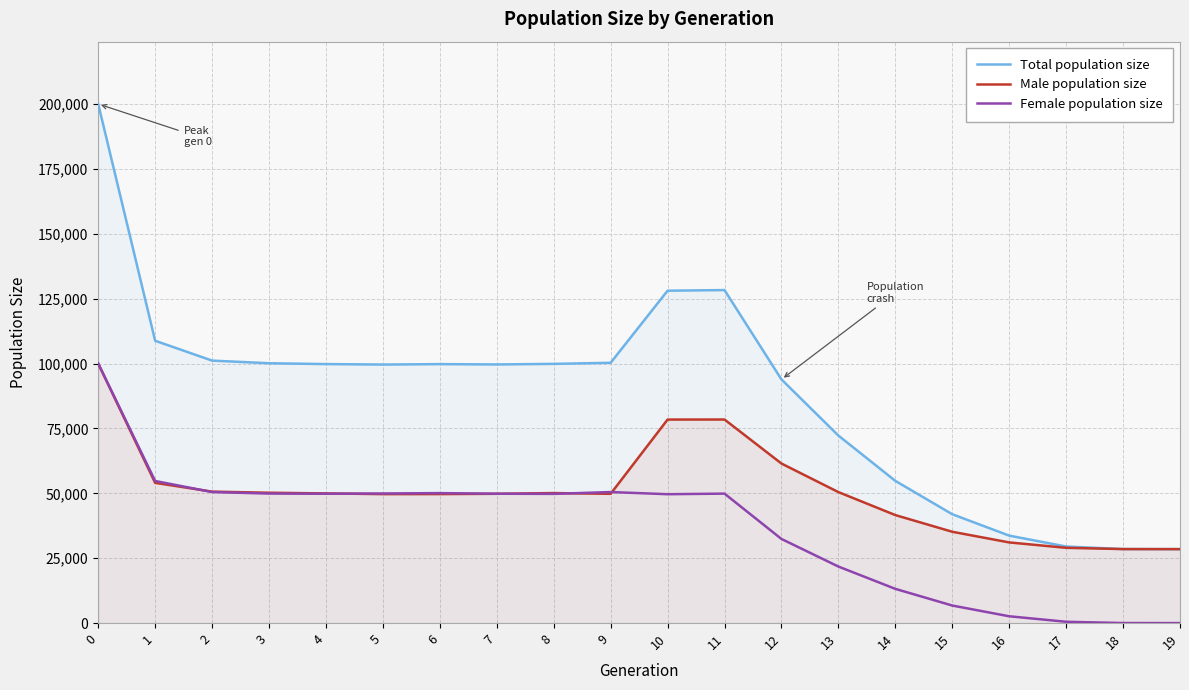

What is the total value across all series at 10?

256192